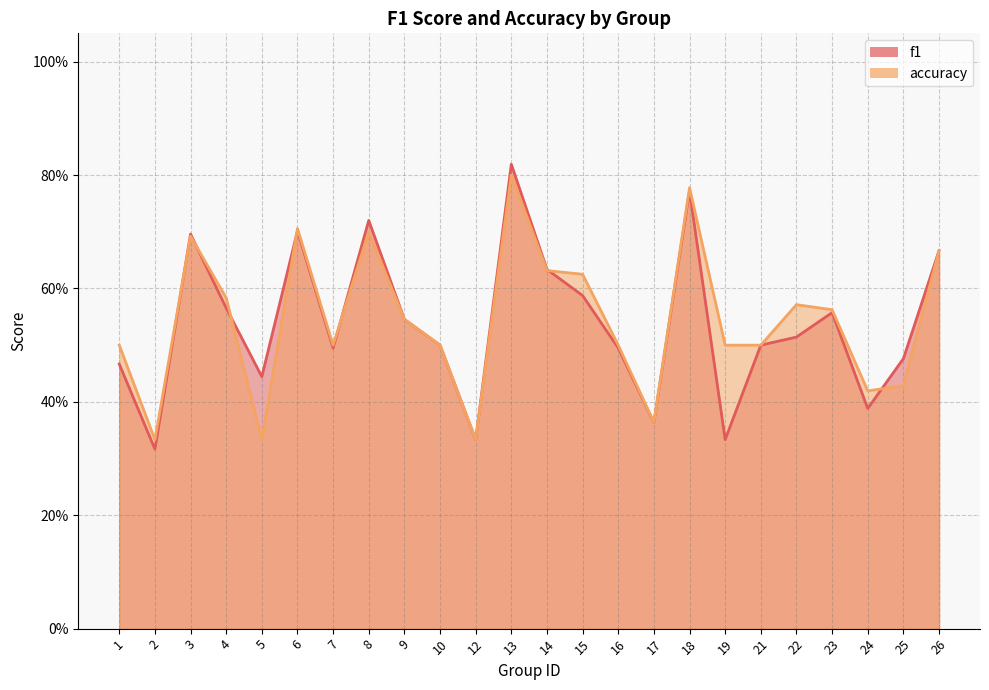

Rank the series by their average value, from lowest to highest.

f1, accuracy